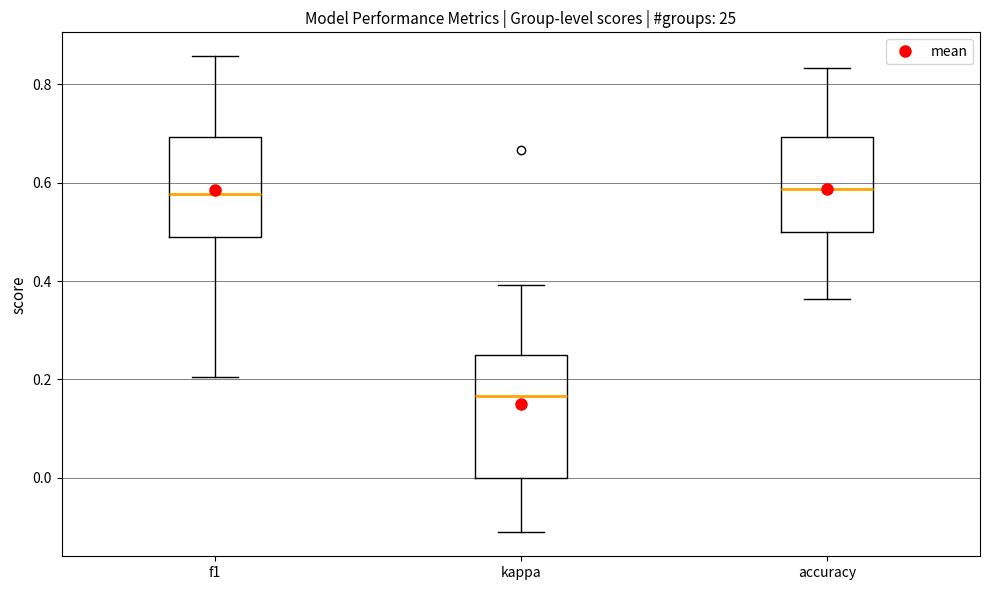

Reading left to right, transcribe this box plot: for each box, give where its median line is, the range the box spans, and where its two whiskers end, as read against the y-axis. The values are not printed on the chart, so give them approximately, as read against the axis.

f1: median 0.58, box 0.48 to 0.70, whiskers 0.20 to 0.86
kappa: median 0.16, box 0.00 to 0.26, whiskers -0.12 to 0.40
accuracy: median 0.58, box 0.50 to 0.70, whiskers 0.36 to 0.84